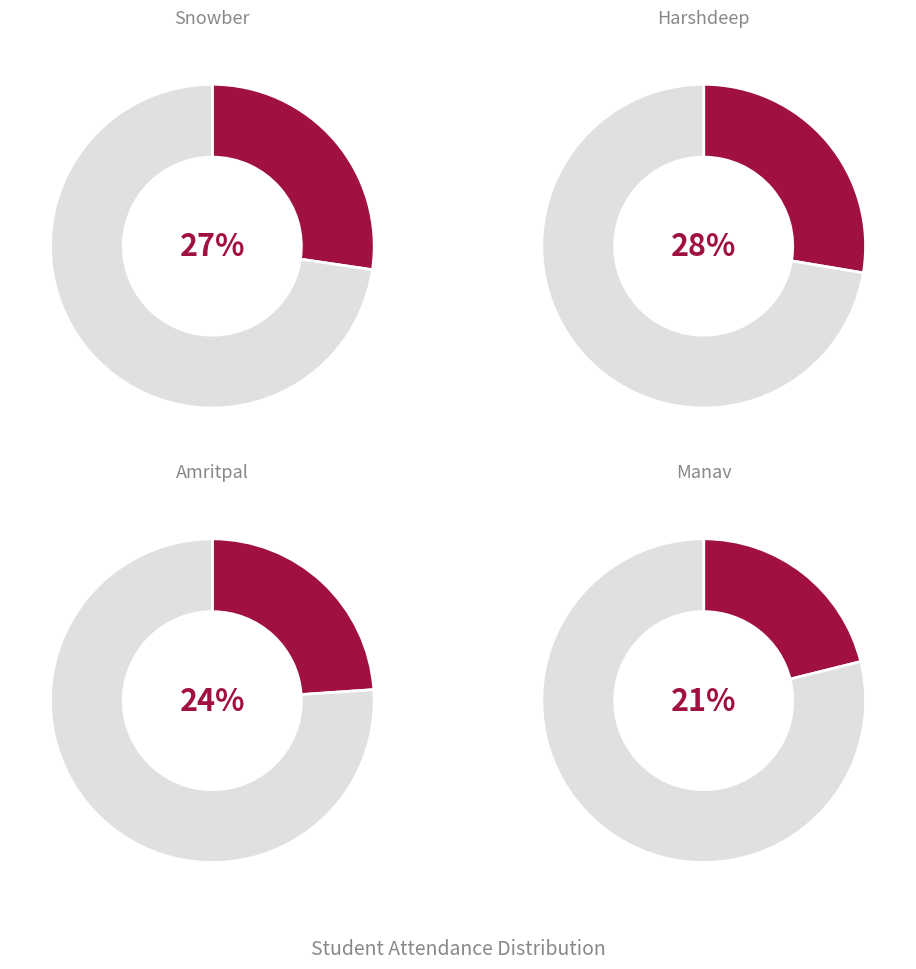

Count the number of slices in the pie.

4